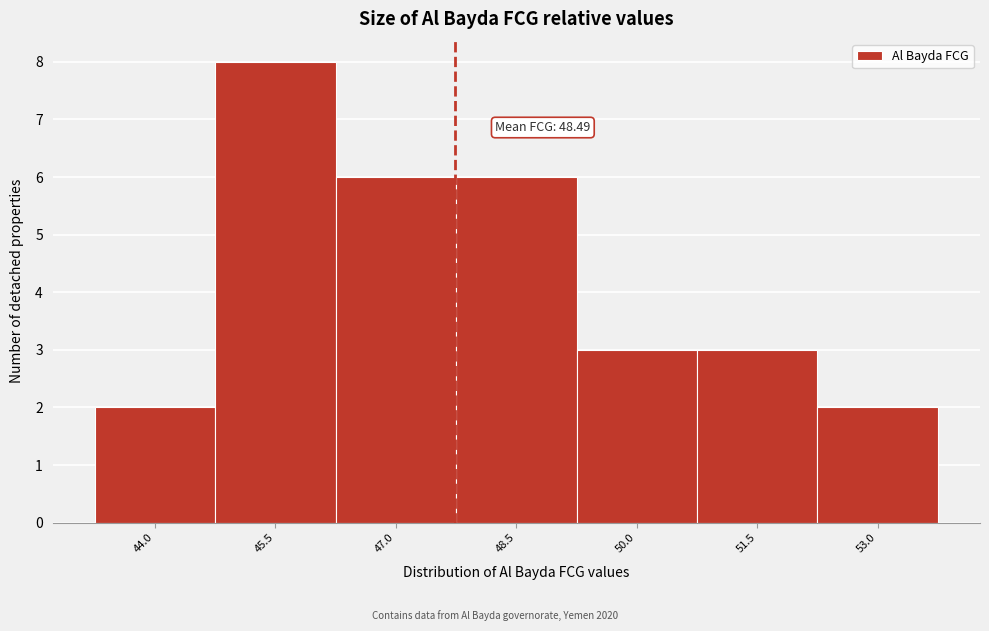

Reading right to left, extract all data points from this chart.

2	3	3	6	6	8	2